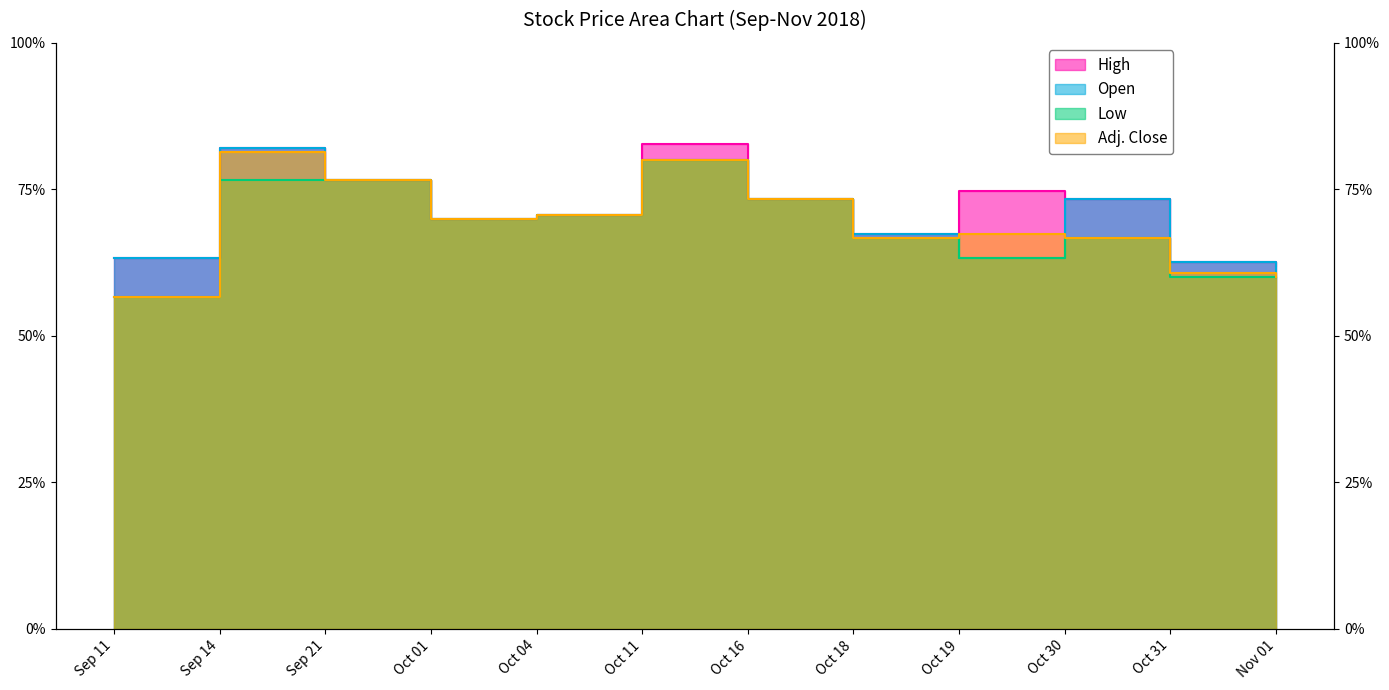

How many distinct data groups are displayed?

4